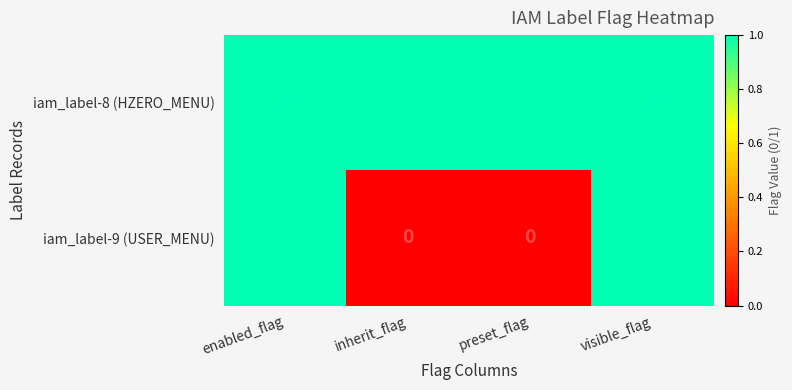

Is the value of iam_label-8 (HZERO_MENU) at enabled_flag greater than the value of iam_label-9 (USER_MENU) at inherit_flag?

Yes